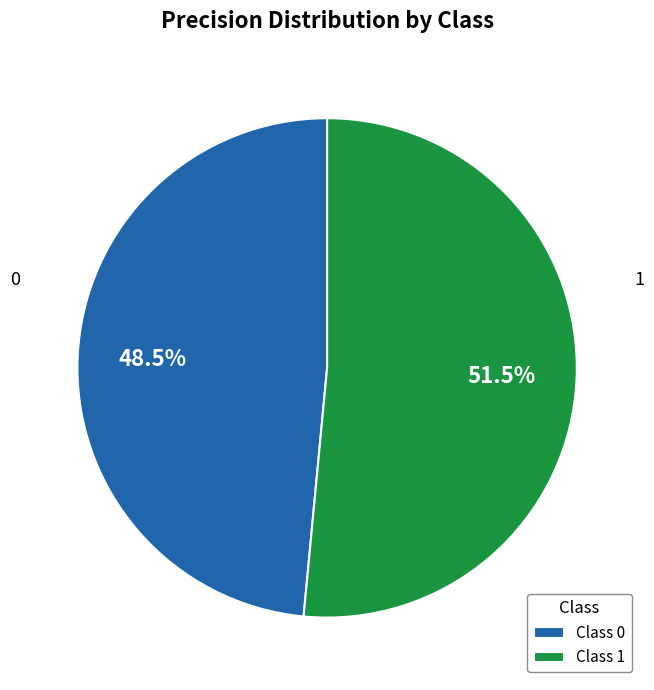

Does any single category account for the majority?

Yes